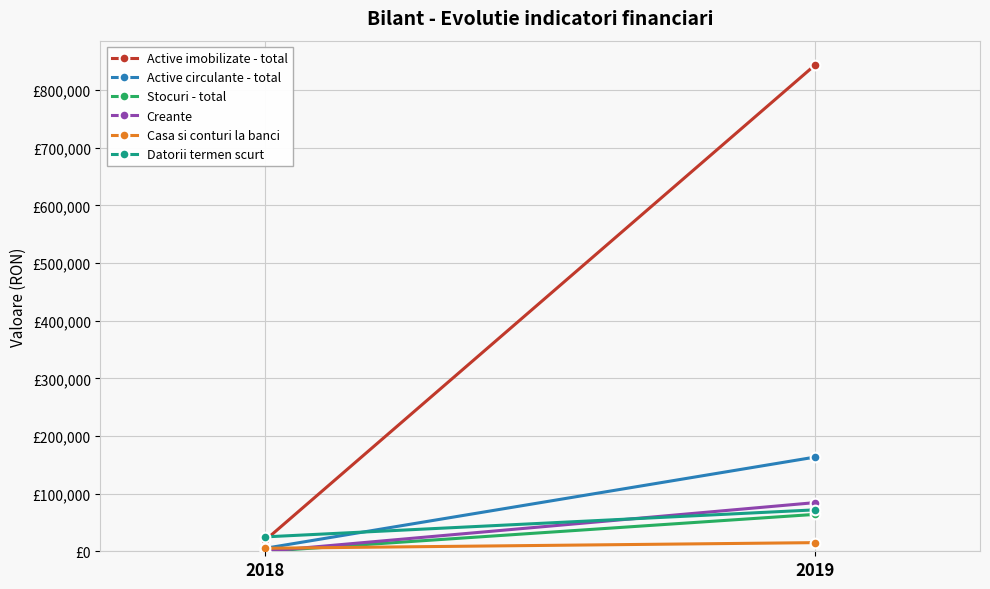

How many lines are shown in the chart?

6